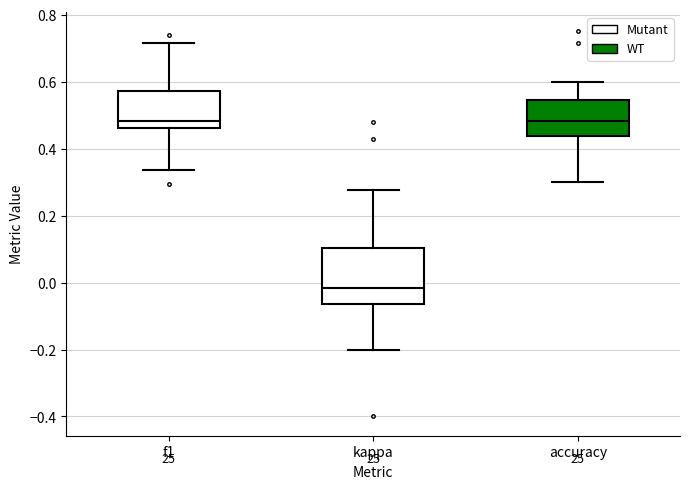

Where is the upper edge of the box for accuracy on the y-axis? The values are not printed on the chart, so give them approximately, as read against the axis.

0.54